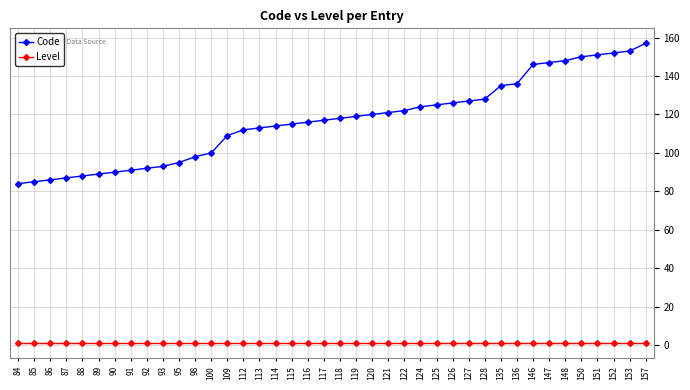

Rank the series by their maximum value, from highest to lowest.

Code, Level